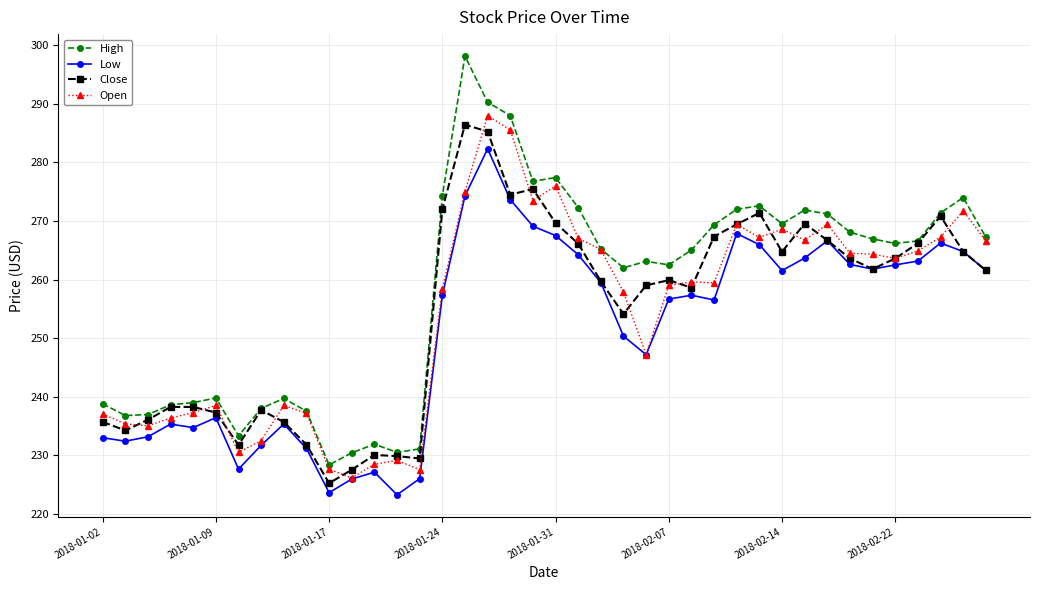

What is the minimum value for Close?

225.2